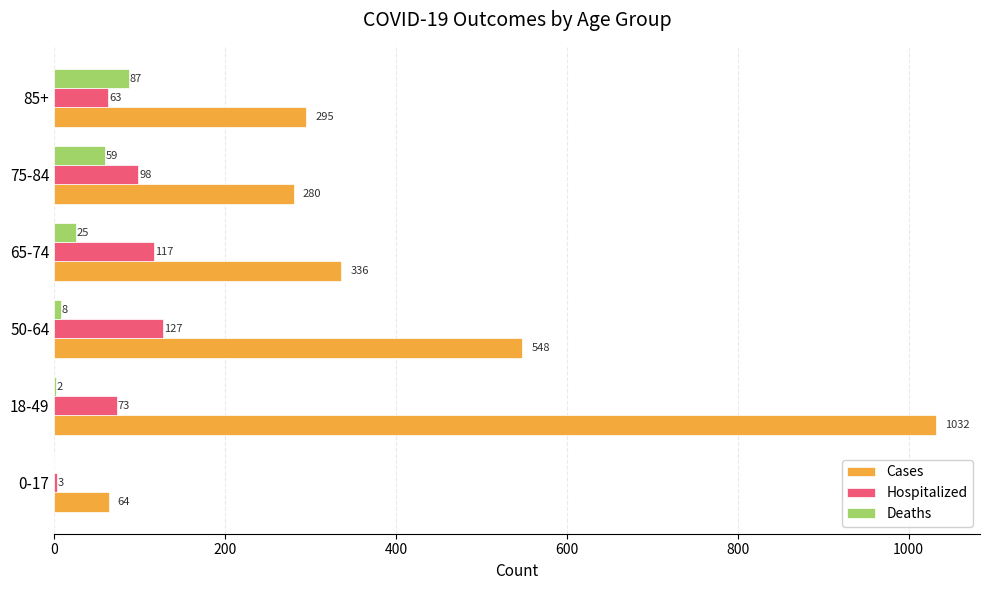

Which series changed the most between 50-64 and 75-84?

Cases